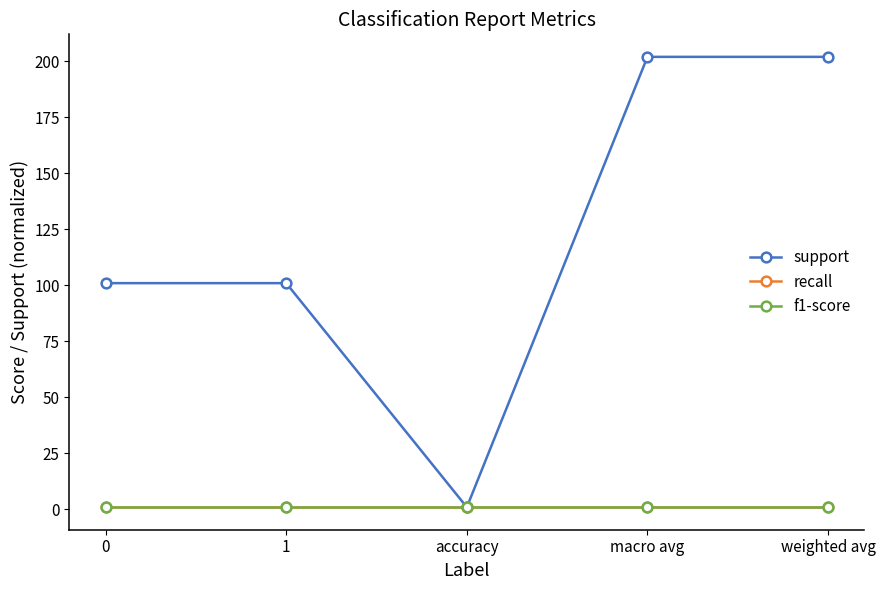

At which category is the sum across all series the highest?

macro avg